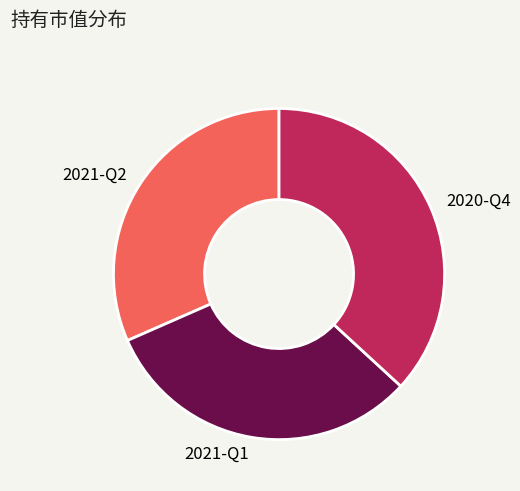

What is the largest slice in the pie chart?

2020-Q4